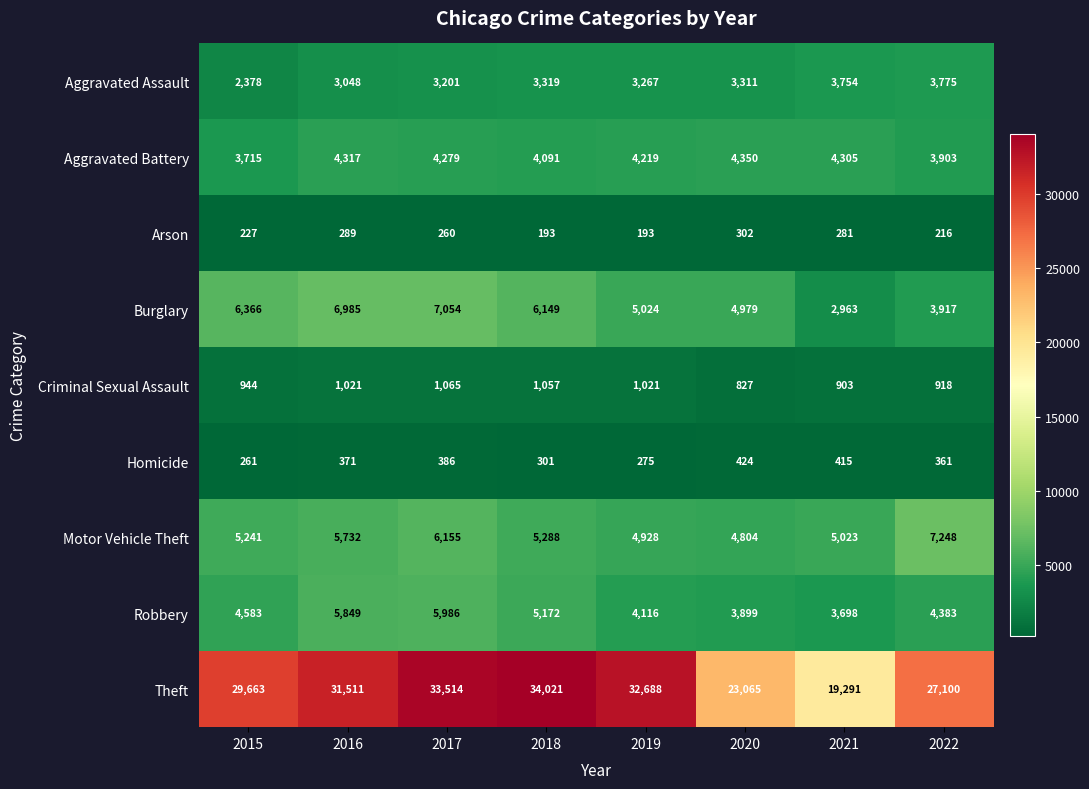

How many distinct data groups are displayed?

9